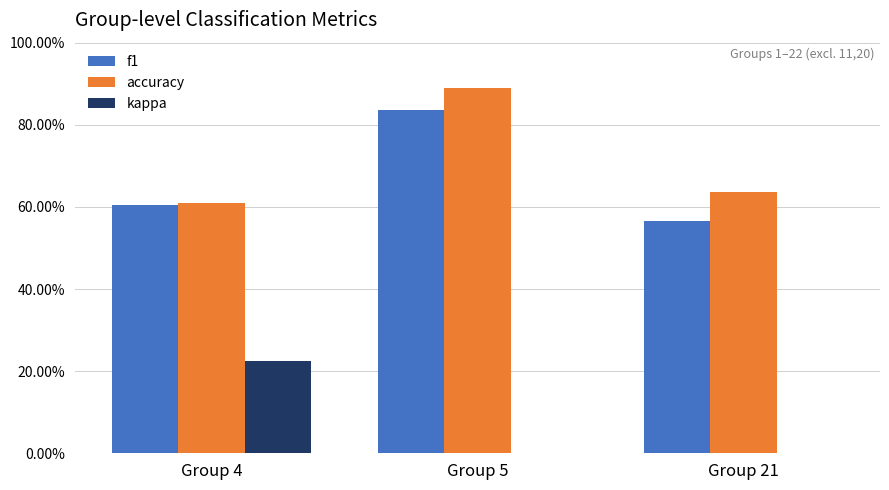

The accuracy series shows 0.6 at Group 21. True or false?

True